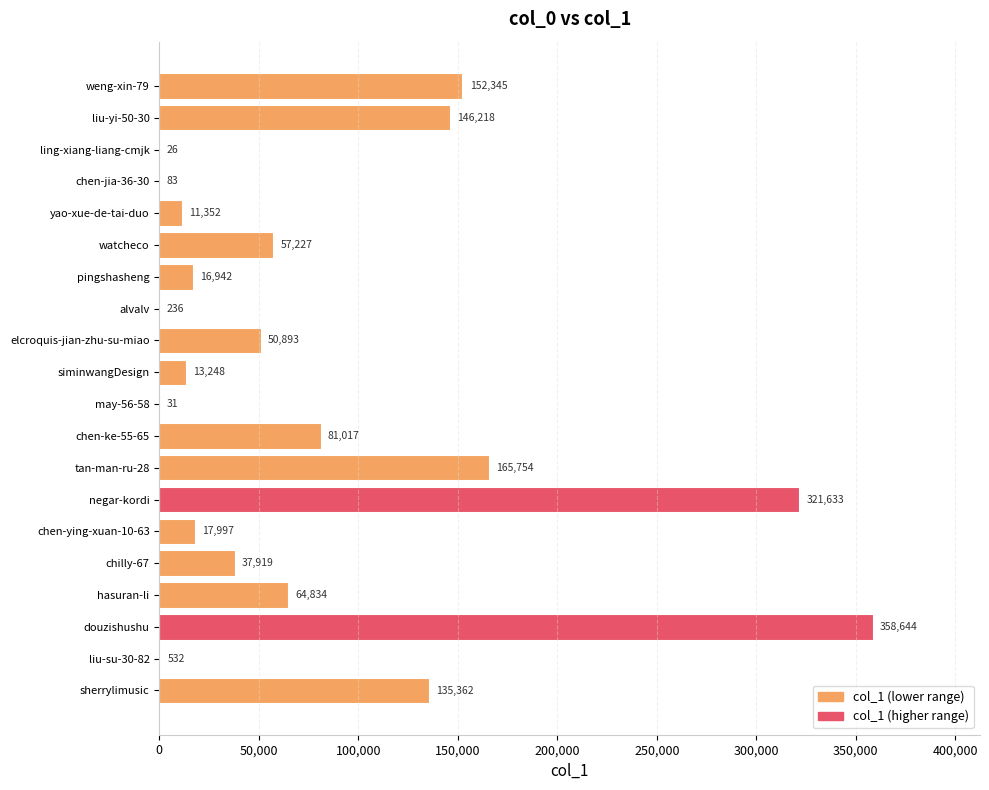

Between chilly-67 and chen-ke-55-65, which is larger?

chen-ke-55-65